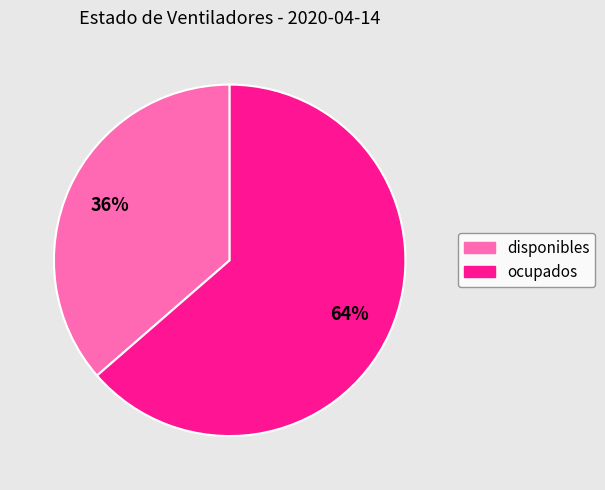

To the nearest percent, what is the combined percentage of ocupados and disponibles?

100%